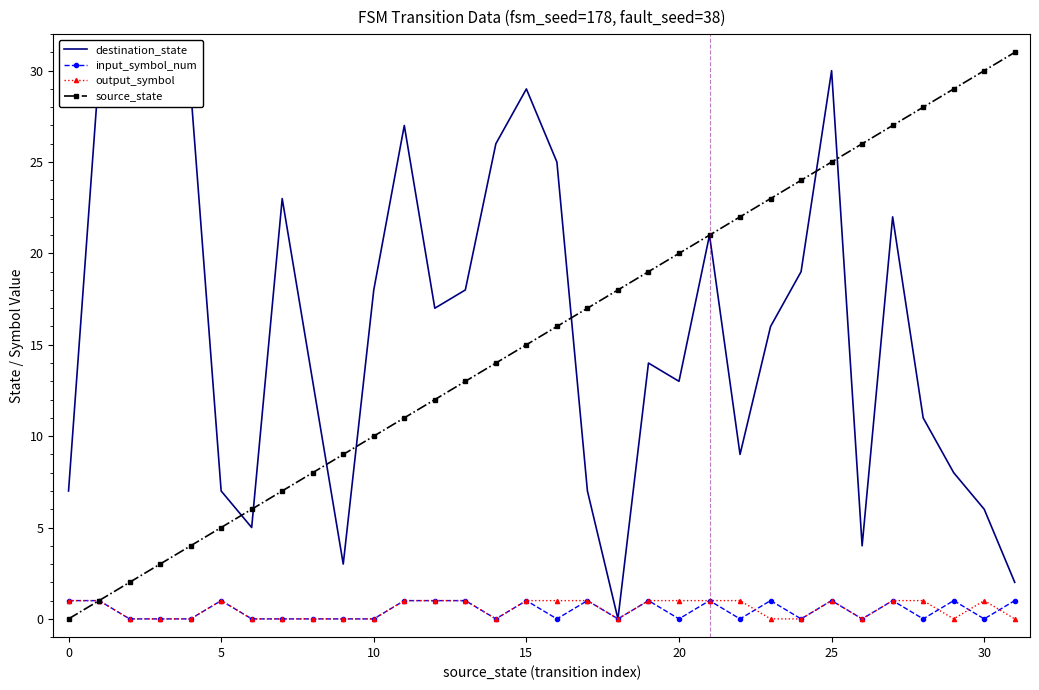

Is this an area chart (filled region under the line)?

No